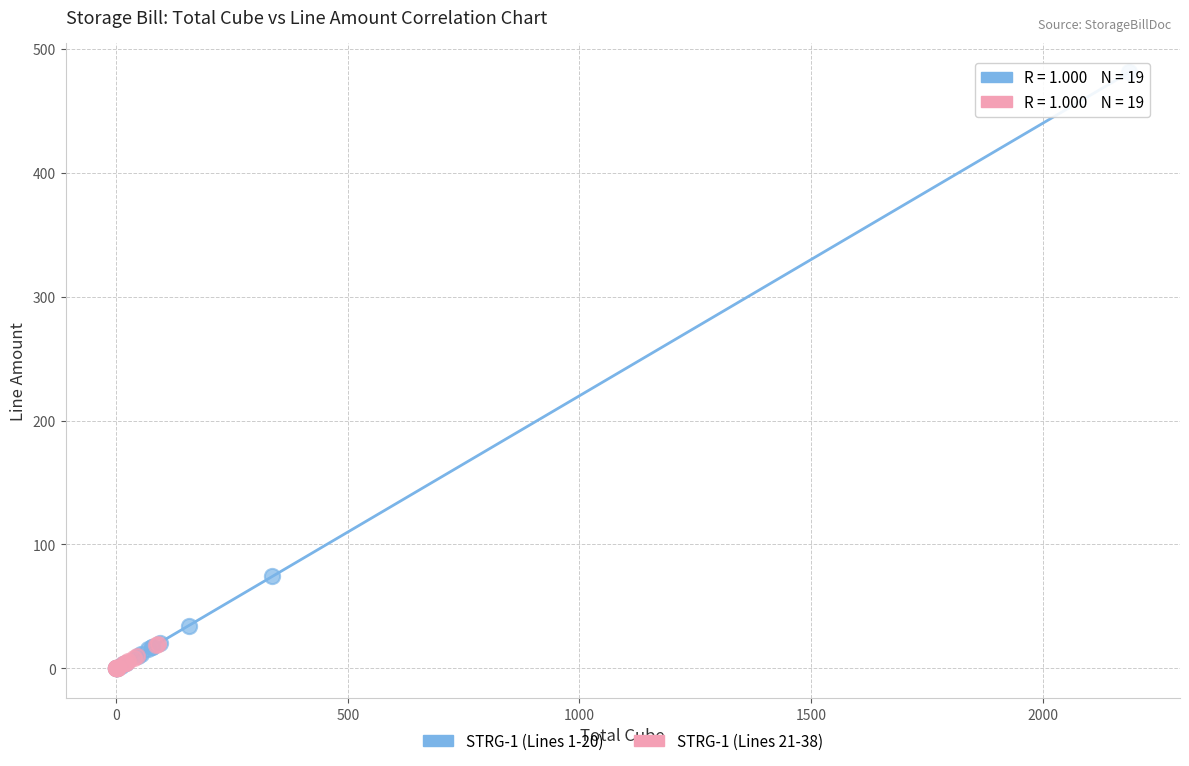

Which series contains the highest Y value?

STRG-1 (Lines 1-20)